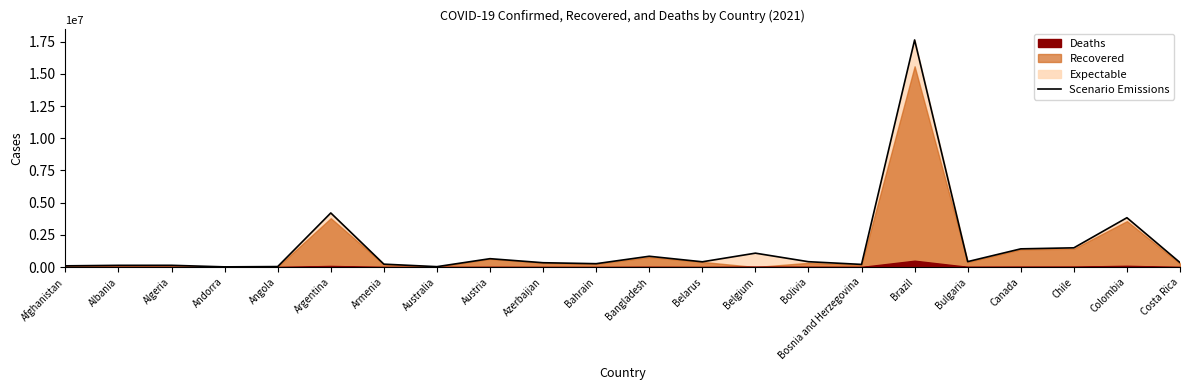

How many interior local peaks (higher than both neighbors) does the data have?

7